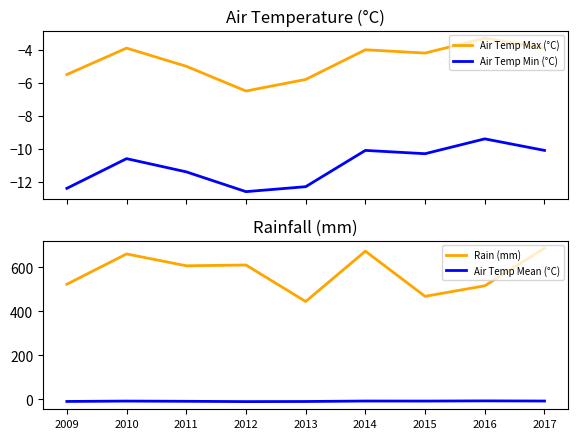

How many lines are shown in the chart?

4